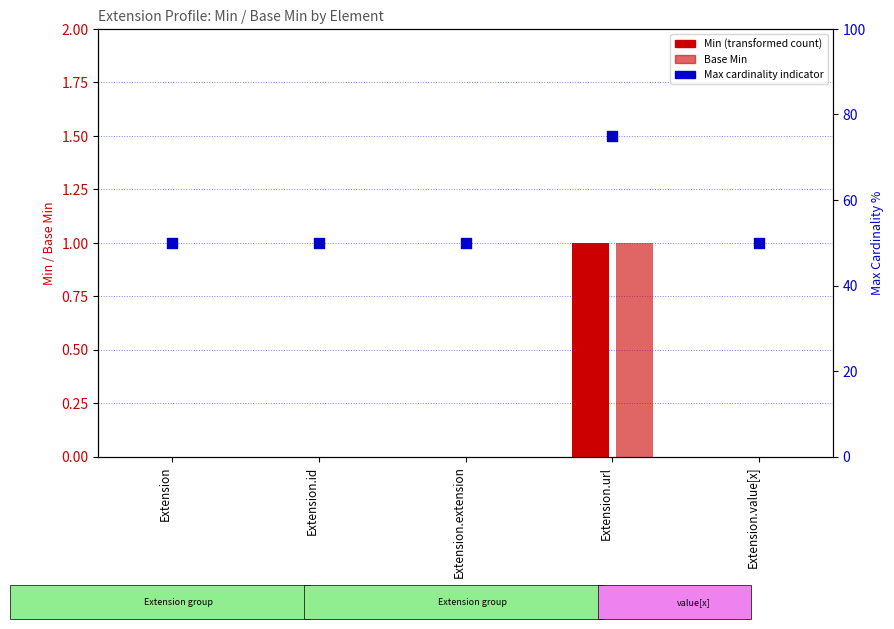

Which series has the widest spread of Y values?

Max cardinality indicator